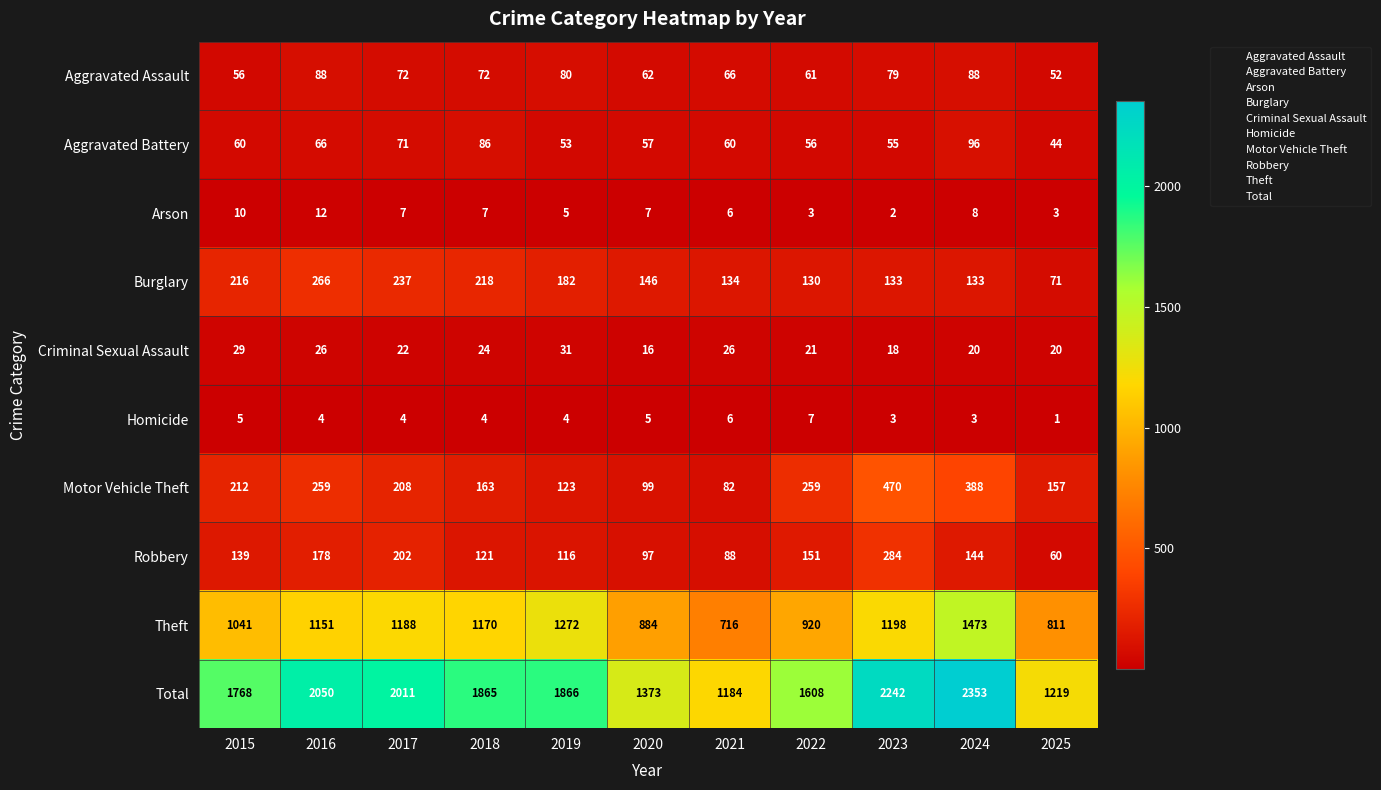

What is the smallest value displayed?

1